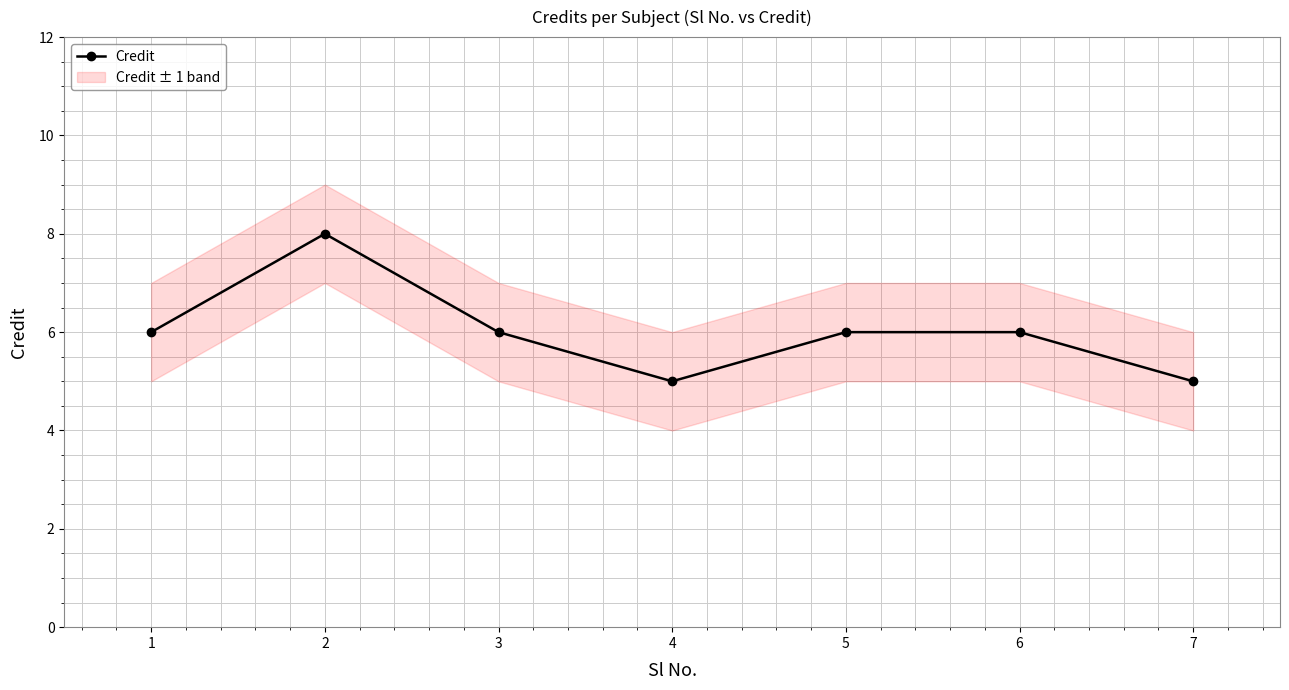

Is this an area chart (filled region under the line)?

No